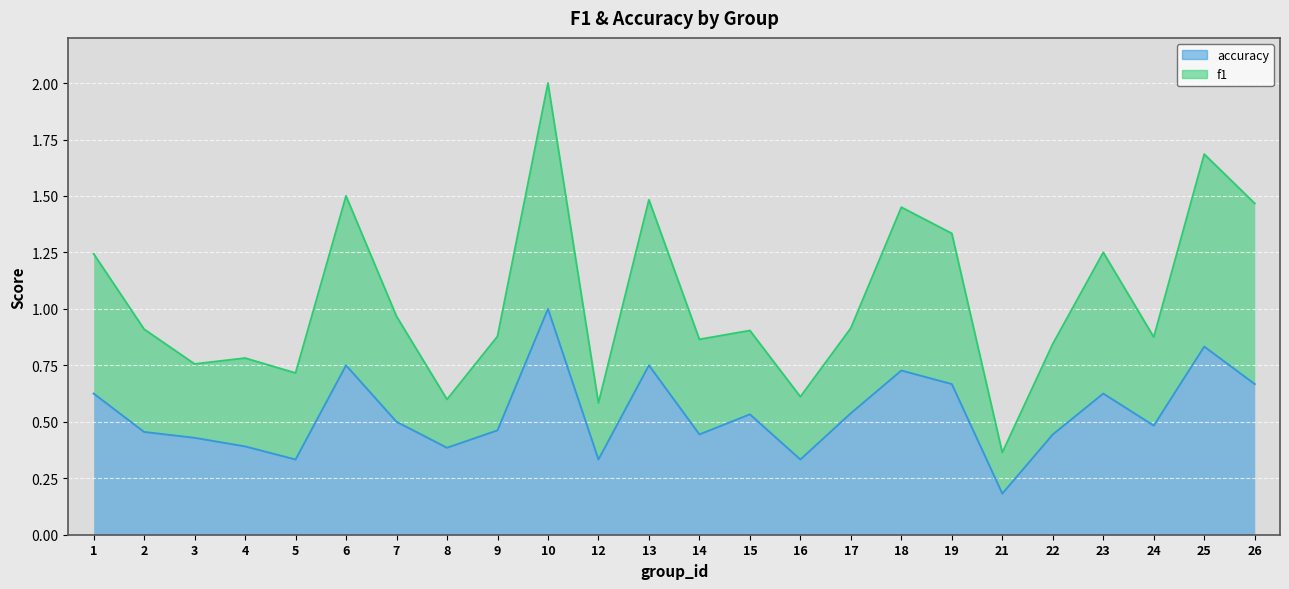

What is the smallest value displayed?

0.2